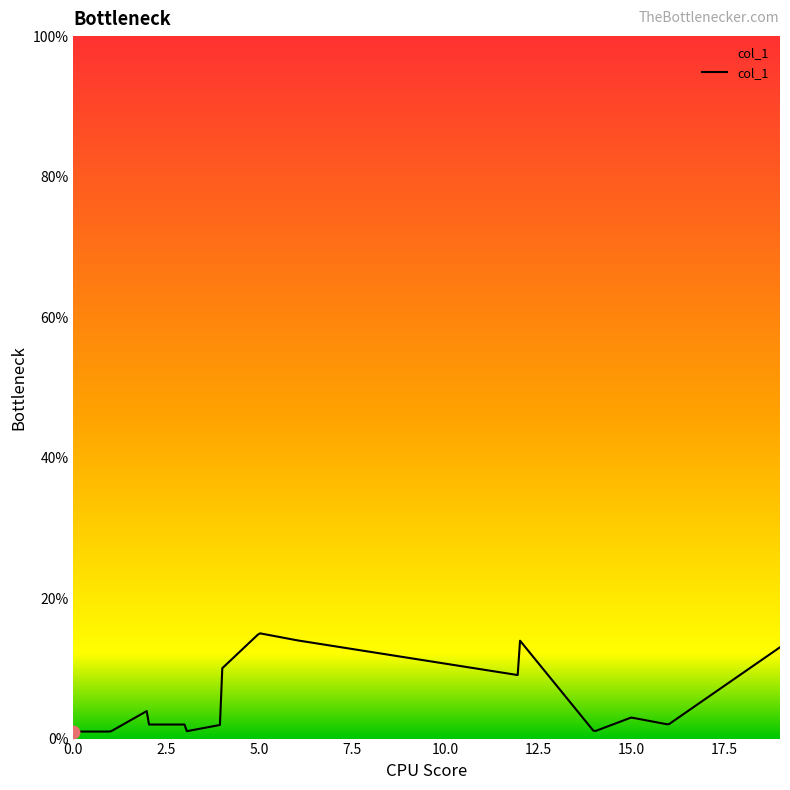

What is the difference between the maximum and minimum values?

14.0